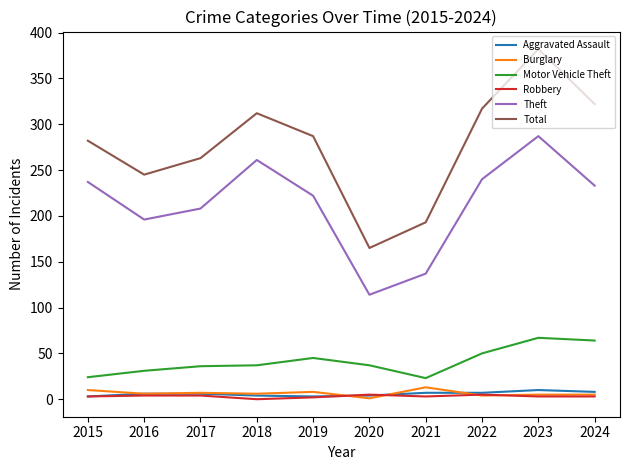

True or false: Robbery and Motor Vehicle Theft intersect in this chart.

False